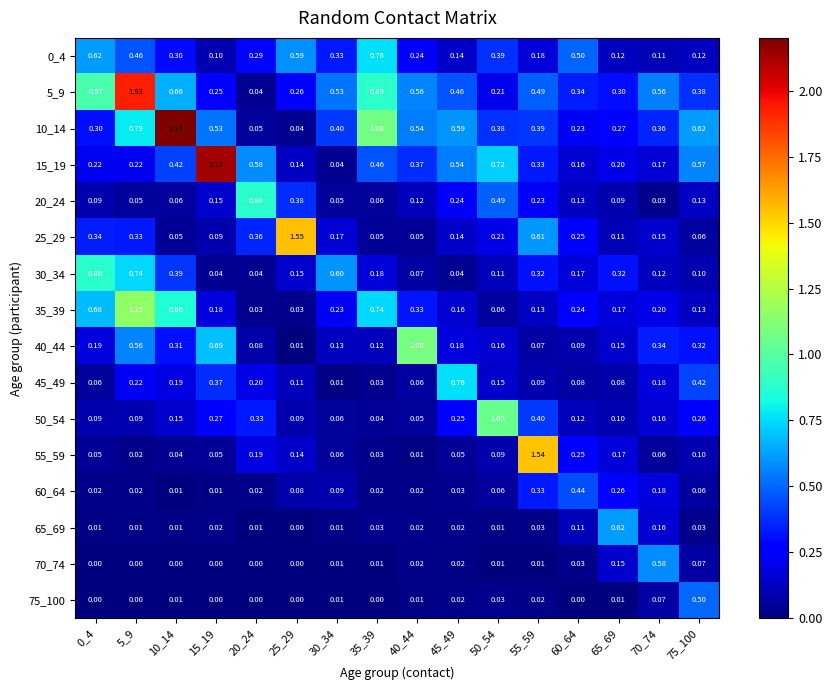

Is the value of 0_4 at 40_44 greater than the value of 20_24 at 50_54?

No